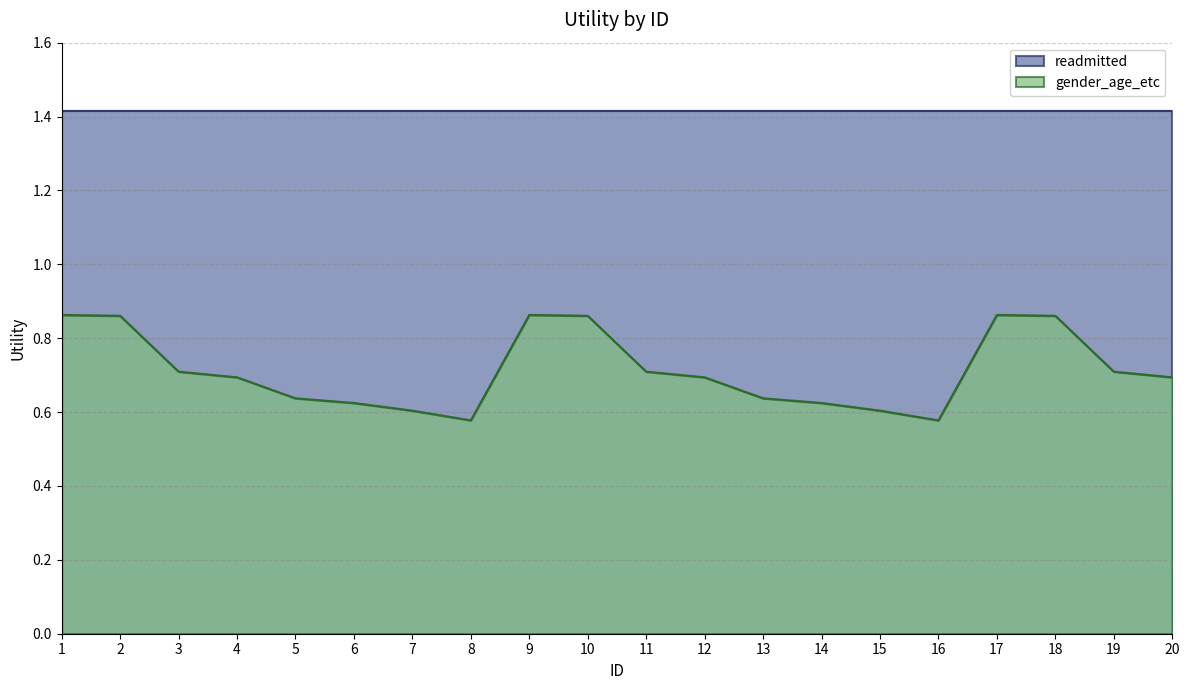

How many series are shown in this chart?

2